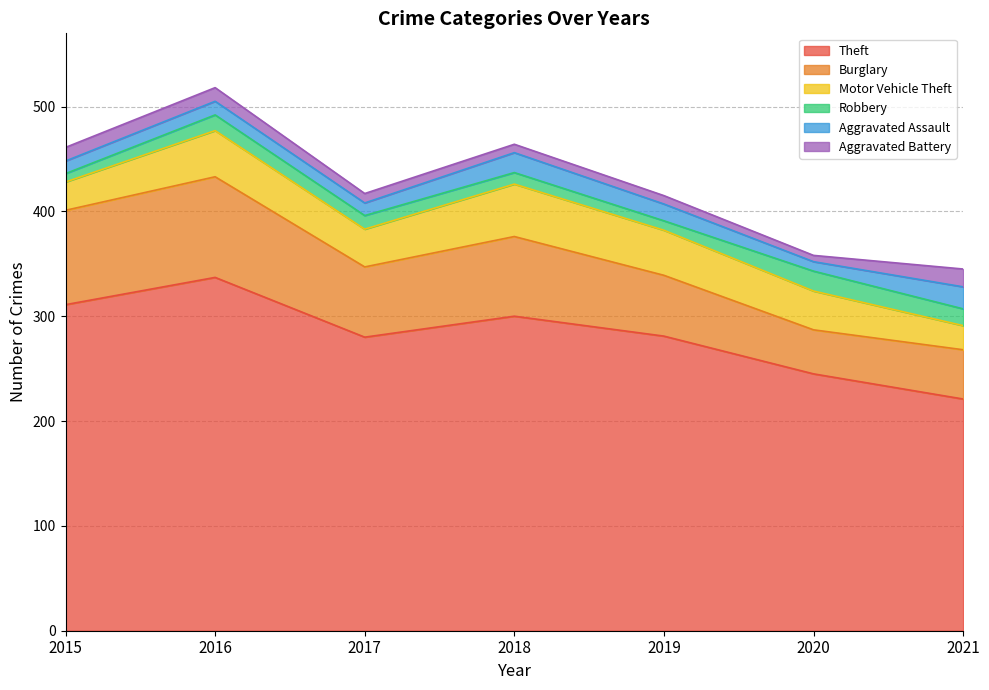

The Robbery series shows 4 at 2017. True or false?

False